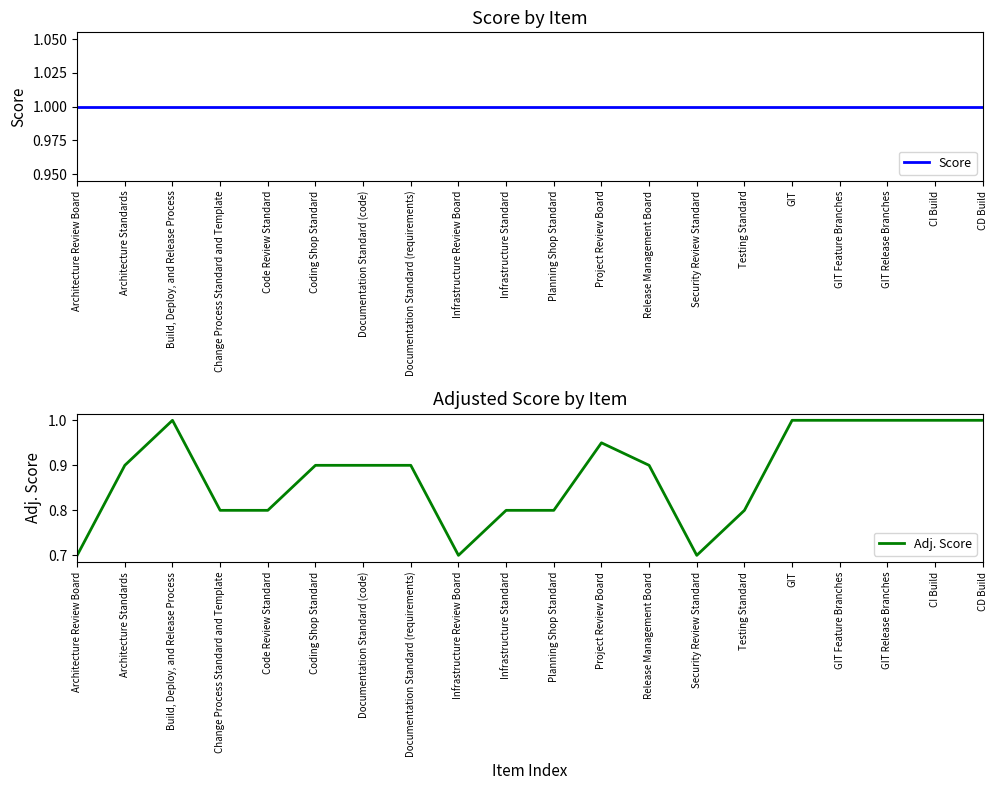

What is the difference between the second highest and second lowest values in the Adj. Score series?

0.3